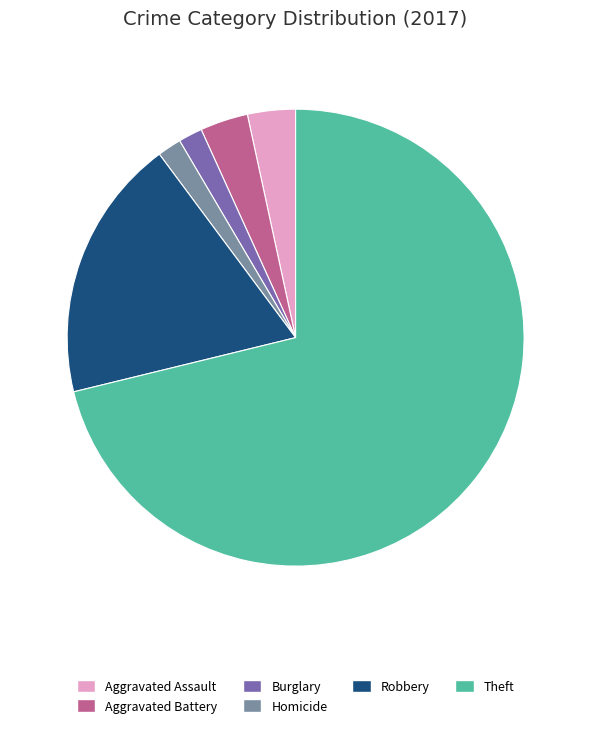

True or false: Robbery accounts for 8% of the total.

False